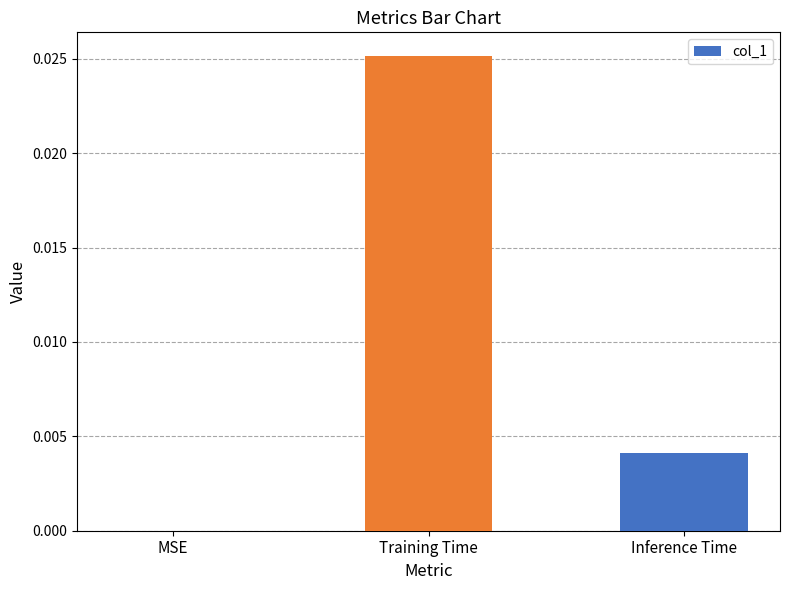

True or false: the data shows 0.0 at Training Time.

True